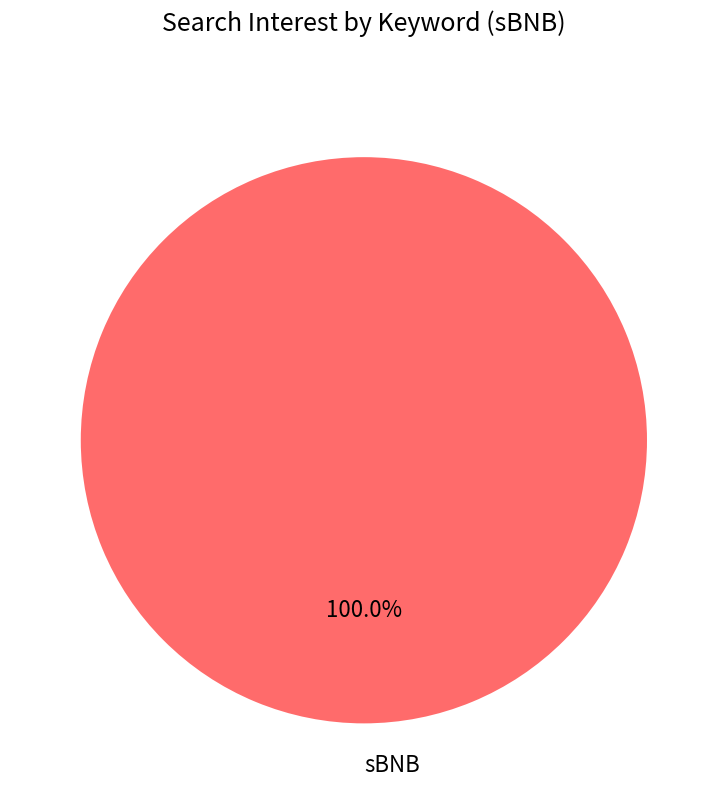

Which category accounts for the majority?

sBNB